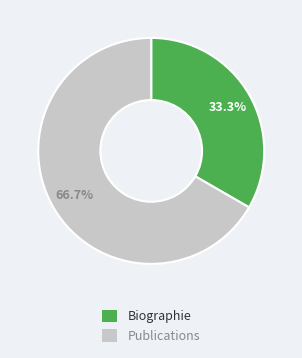

Approximately how many times larger is the value at Publications compared to Biographie?

2.0